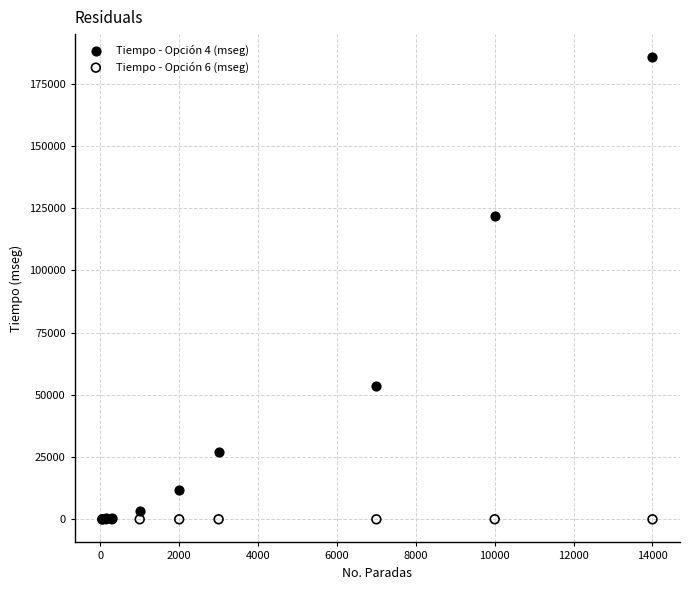

Across all series, what Y value is closest to 92812?

121843.6